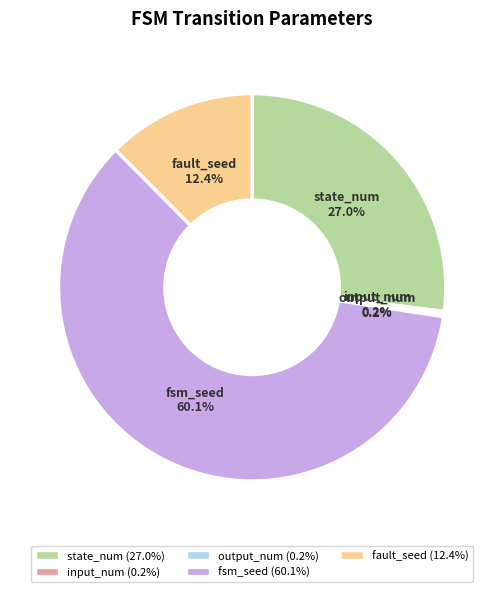

Do fsm_seed and fault_seed together represent more than half of the pie?

Yes